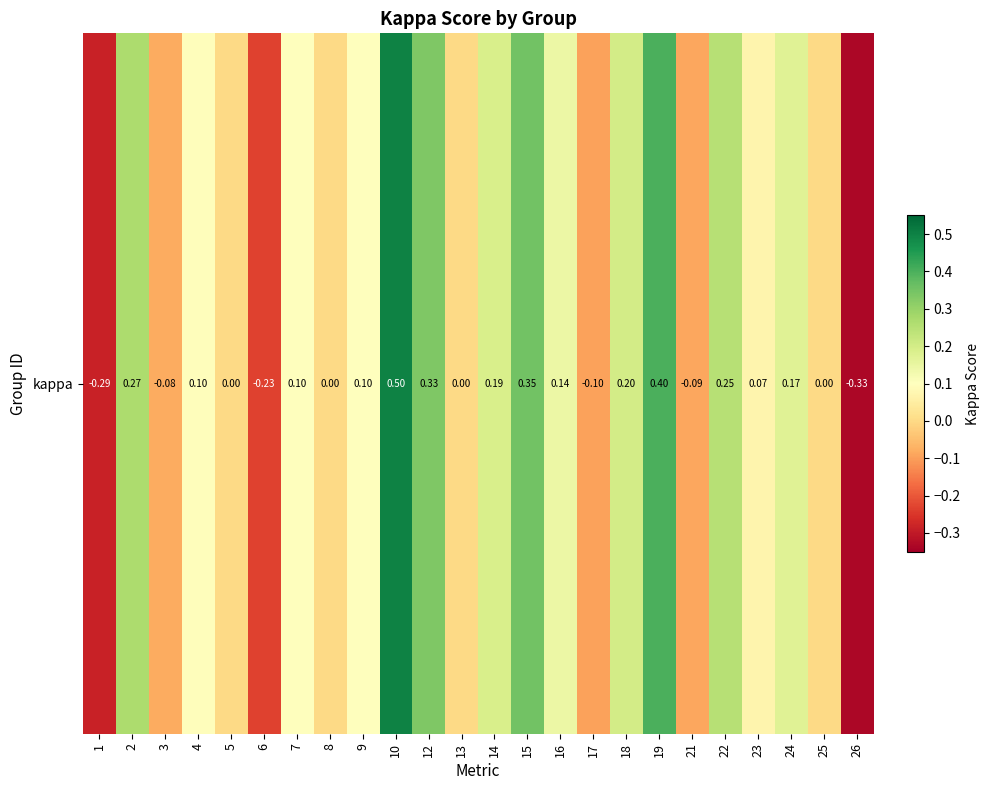

What is the minimum value shown in the chart?

-0.3